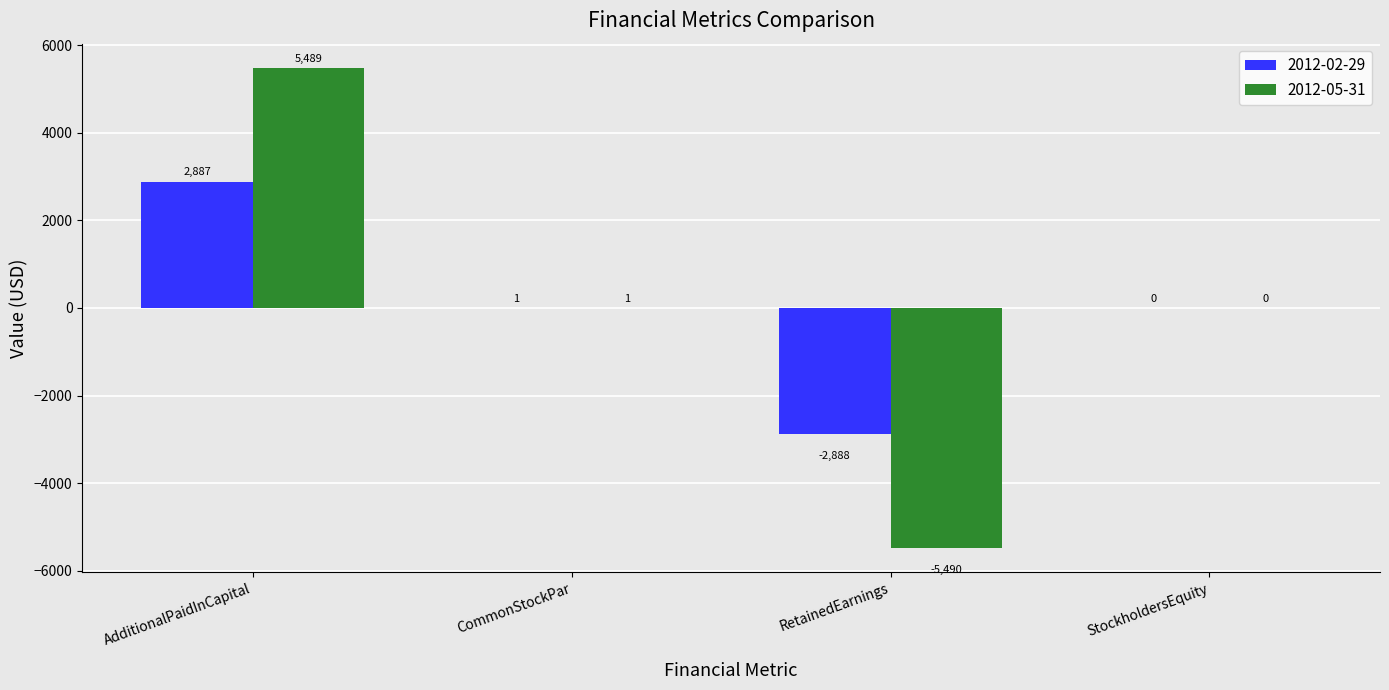

Which category has the highest value in the 2012-05-31 series?

AdditionalPaidInCapital